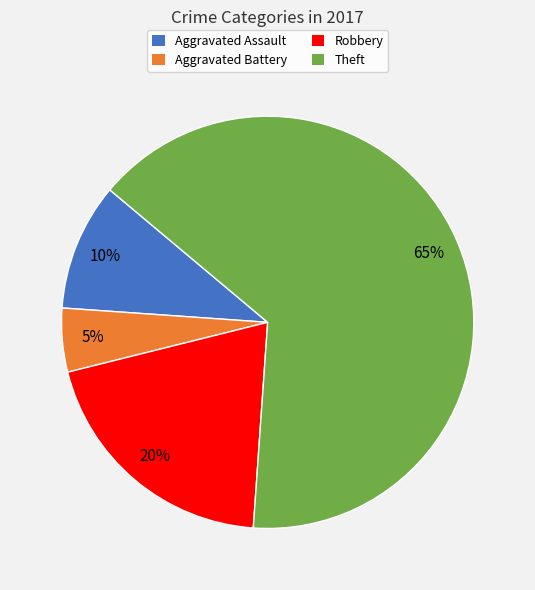

To the nearest percent, what is the average slice percentage?

25%